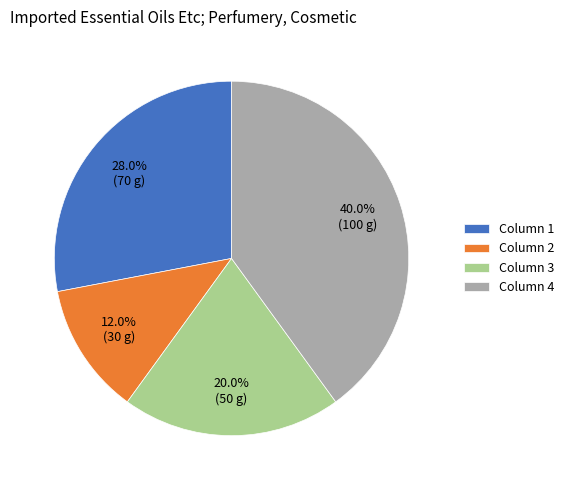

Rank the categories by value from lowest to highest.

Column 2, Column 3, Column 1, Column 4